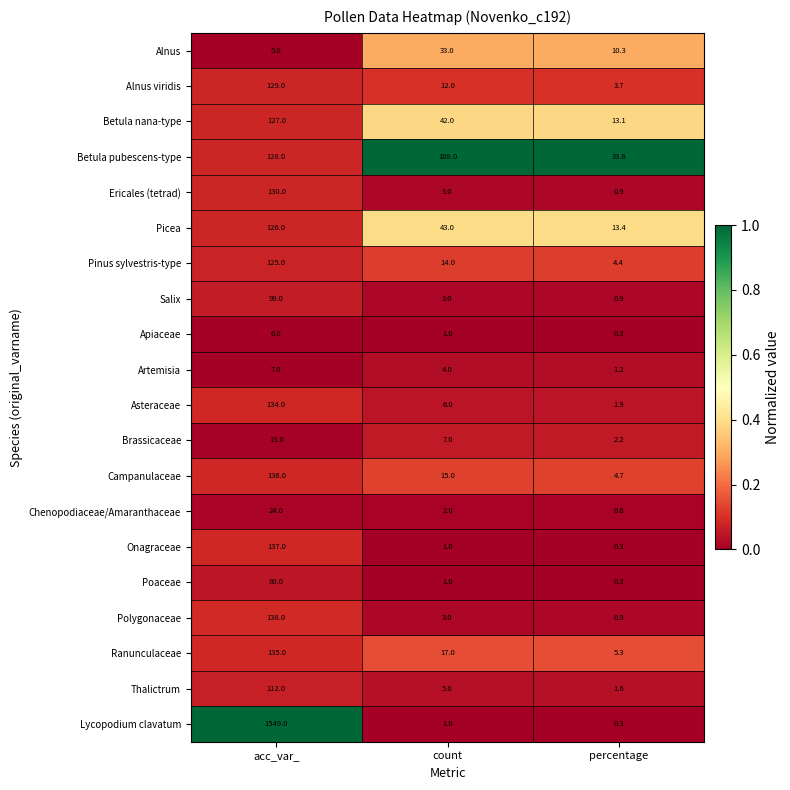

Which series has the largest total across all categories?

Lycopodium clavatum